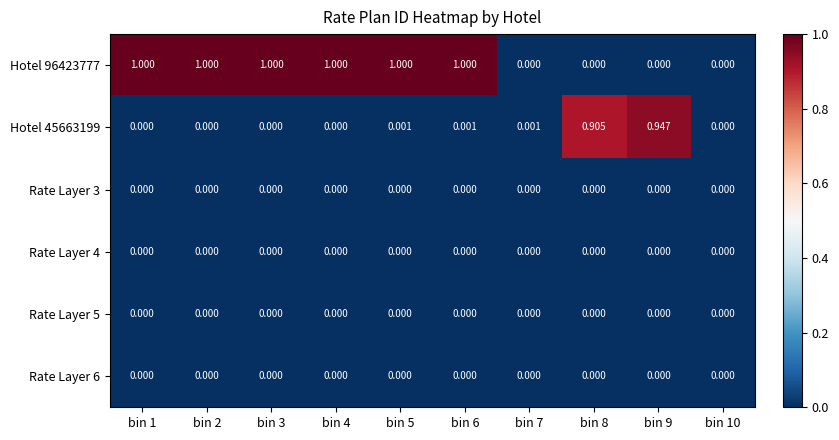

What is the greatest value displayed?

1.0